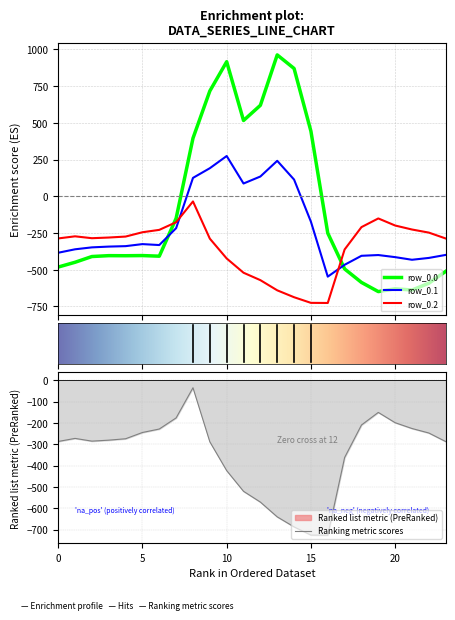

At which label does row_0.0 reach its peak?

13